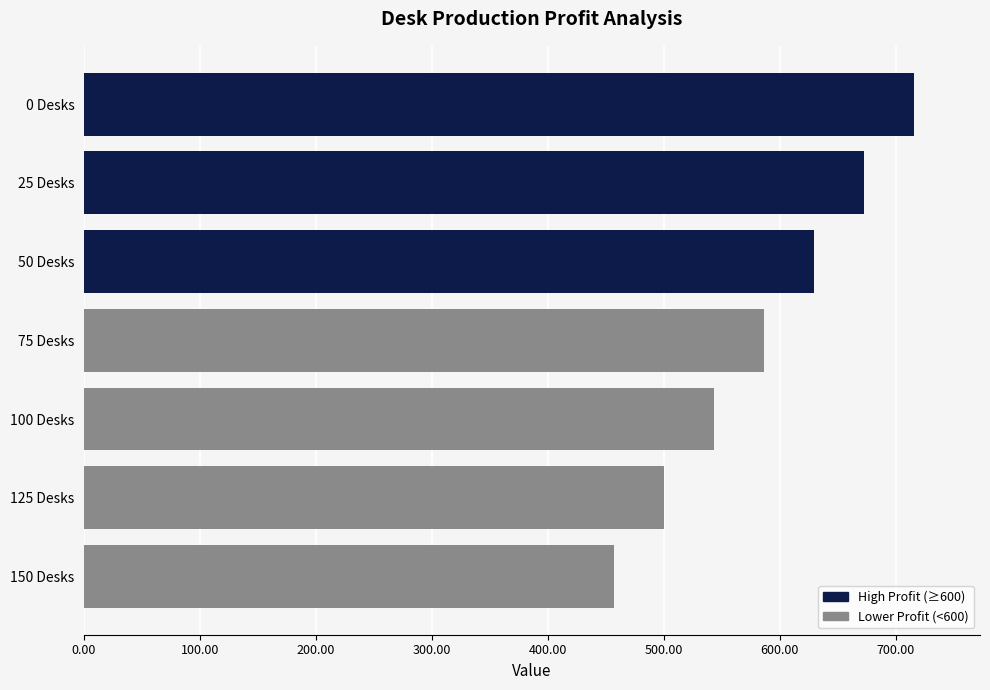

Reading bottom to top, list all the values displayed in this chart.

150 Desks=456.9	125 Desks=500.0	100 Desks=543.1	75 Desks=586.2	50 Desks=629.3	25 Desks=672.4	0 Desks=715.5